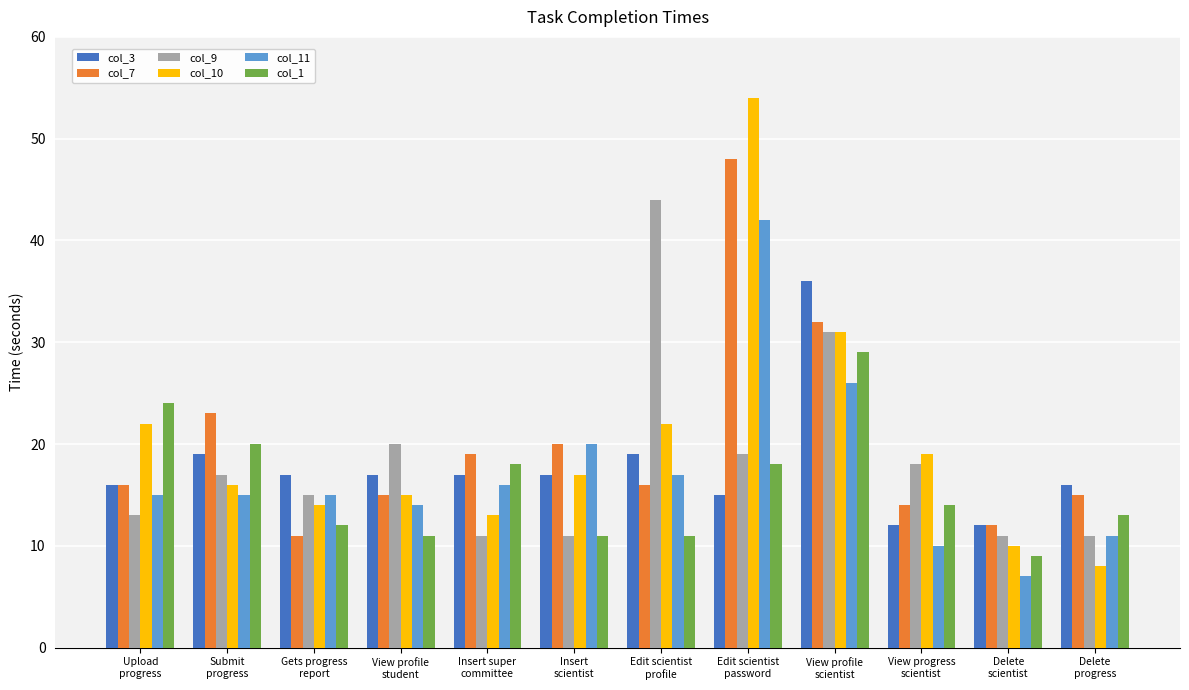

Which series has the widest spread of values?

col_10